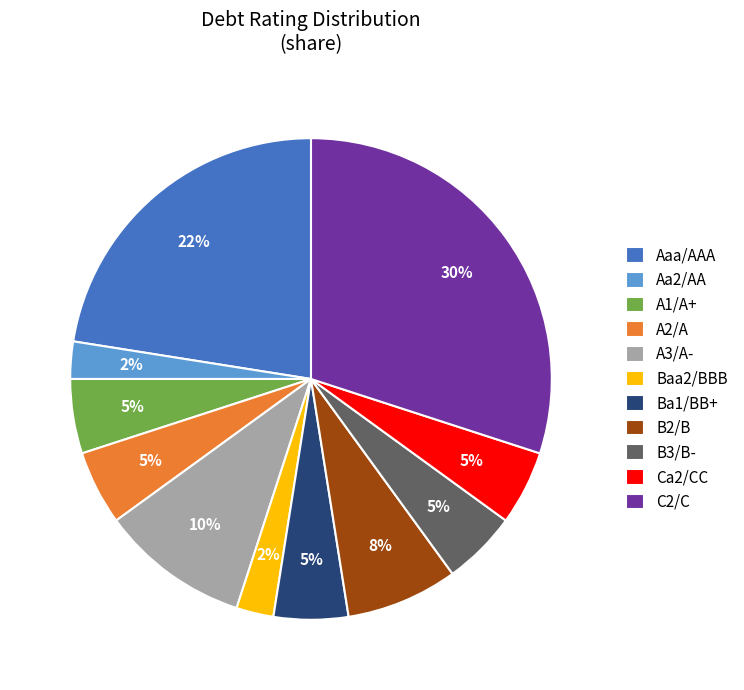

Which slice is the largest?

C2/C